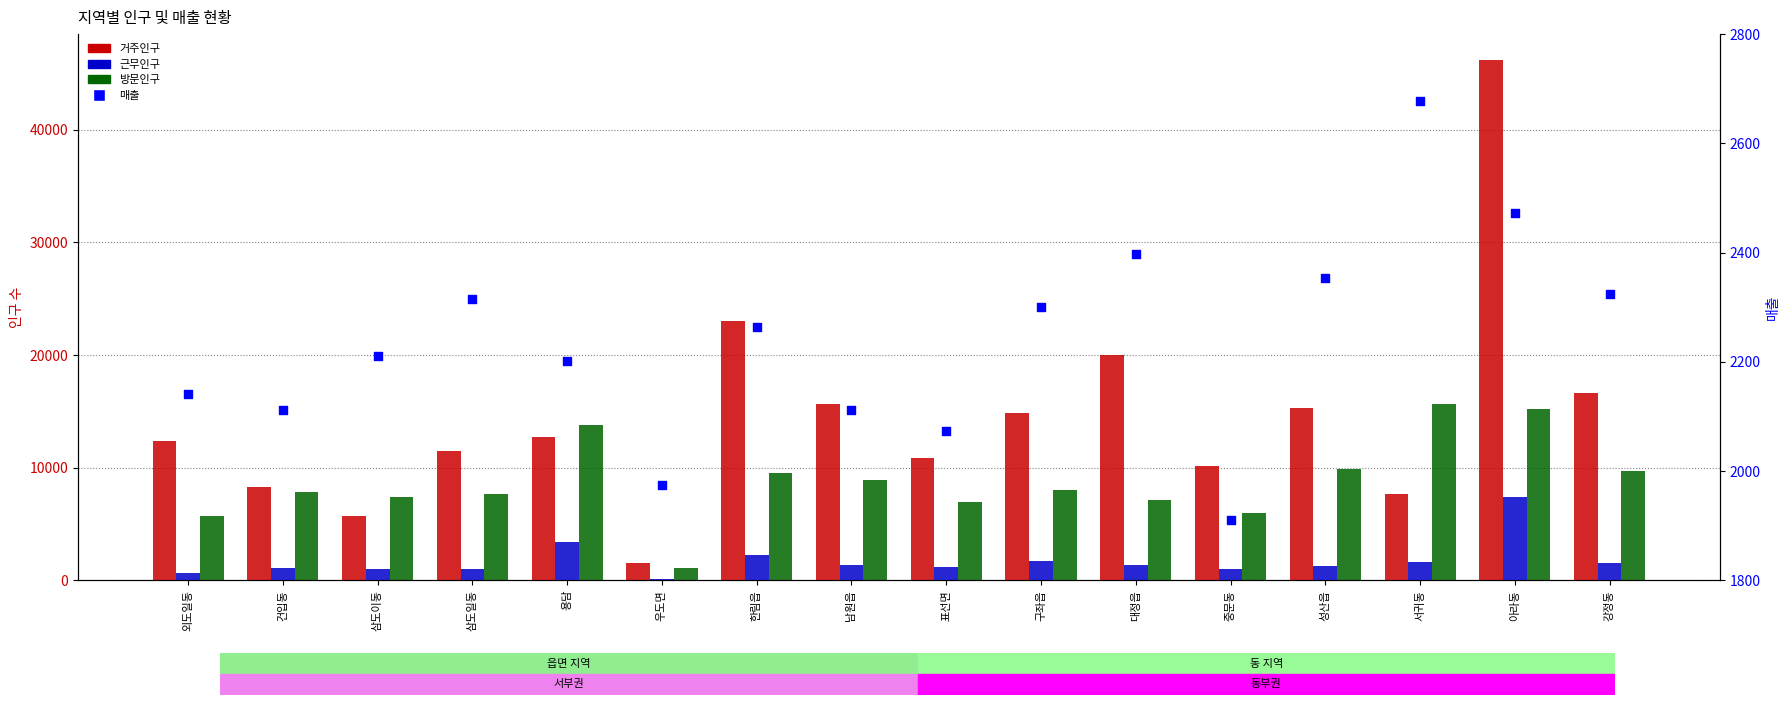

What are all the series names shown in the legend?

거주인구, 근무인구, 방문인구, 매출